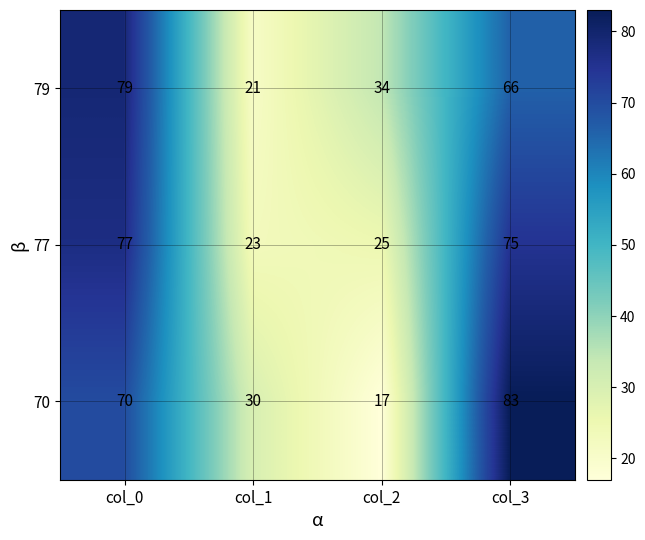

What is the approximate value of 70 at col_3?

83